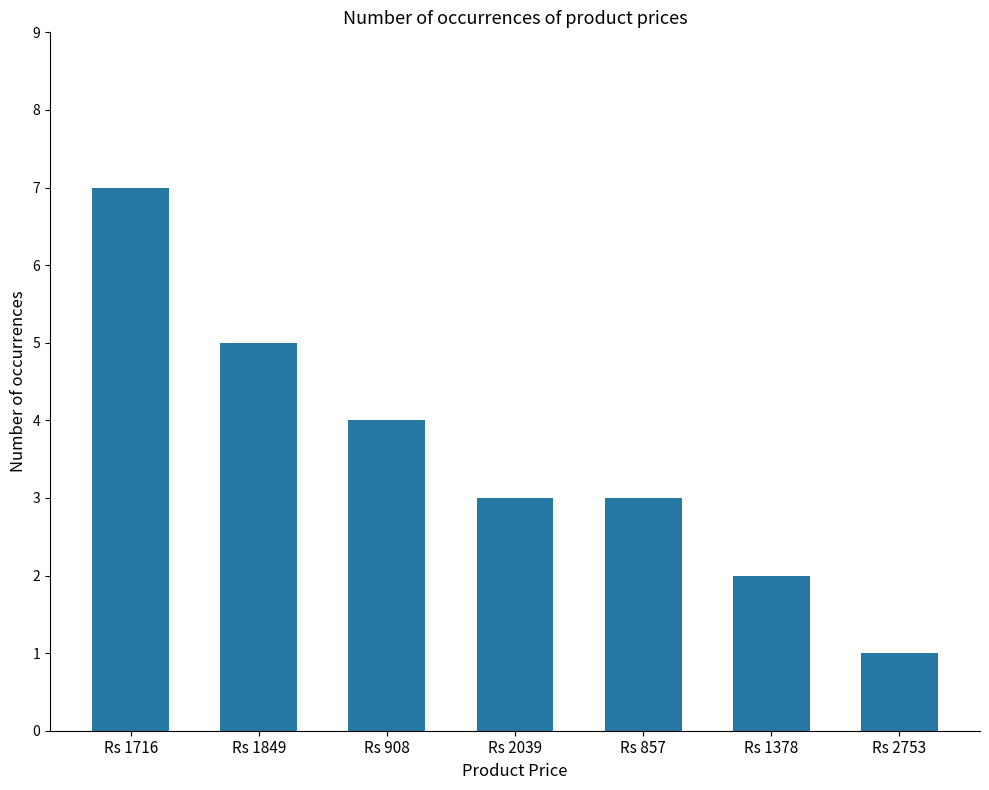

Reading left to right, list all the values displayed in this chart.

7	5	4	3	3	2	1